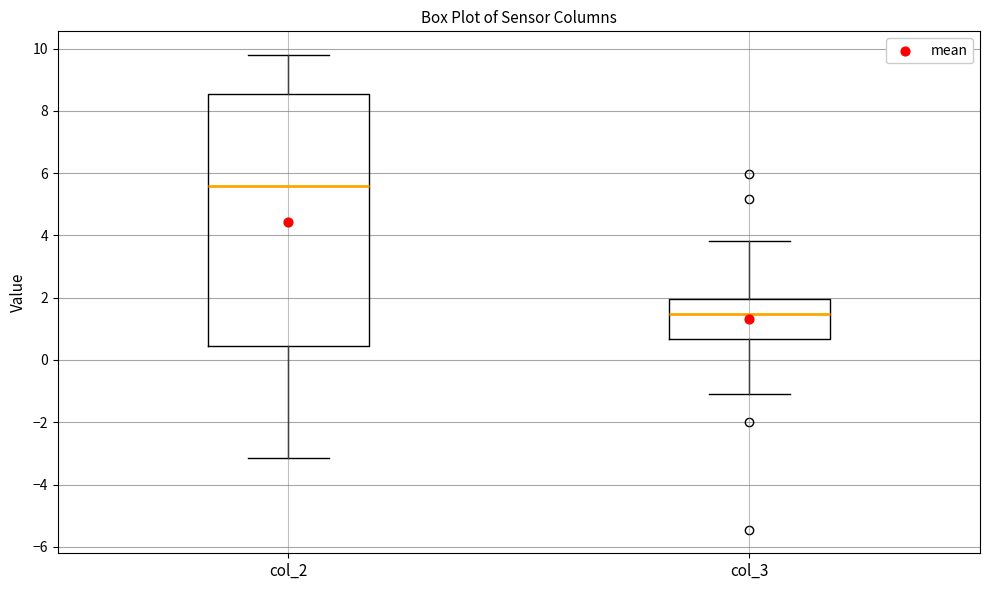

Where does the median line of the box for col_3 sit on the y-axis? The values are not printed on the chart, so give them approximately, as read against the axis.

1.4